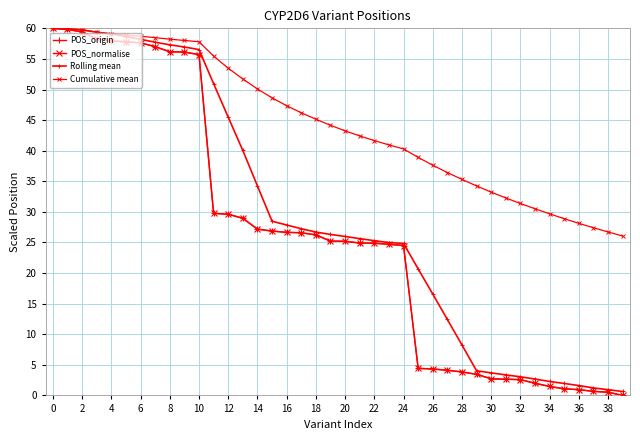

Count the number of categories in the chart.

40